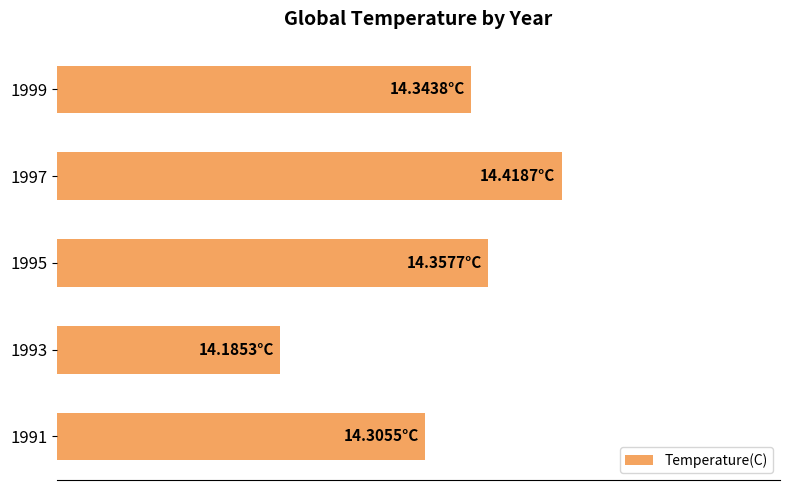

Rank the categories by value from highest to lowest.

1997, 1995, 1999, 1991, 1993